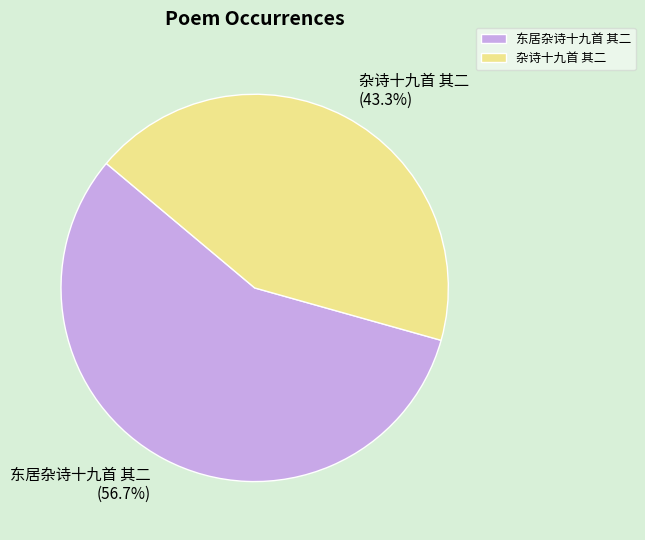

What percentage is the 东居杂诗十九首 其二 slice, to the nearest percent?

57%